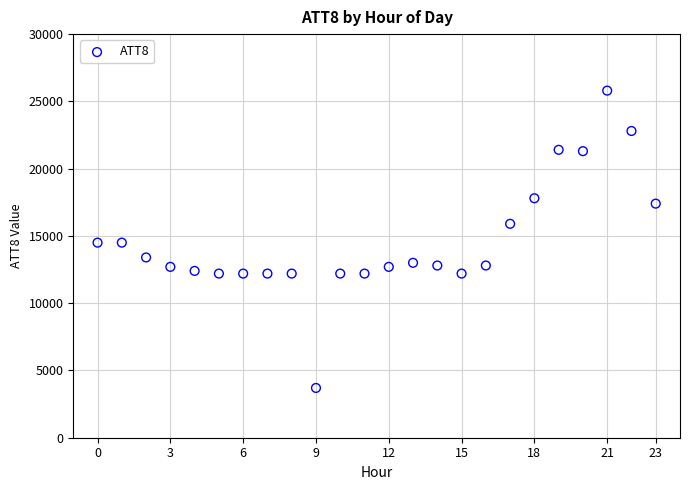

What is the range of Y values (max minus min)?

22100